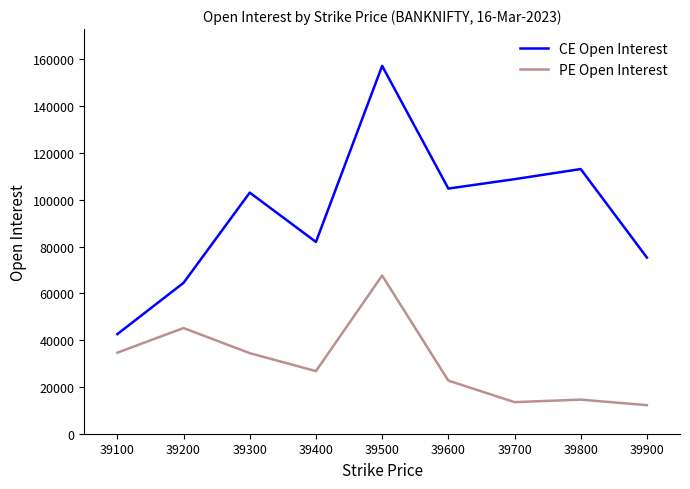

True or false: CE Open Interest has a value of 81966 at 39400.

True